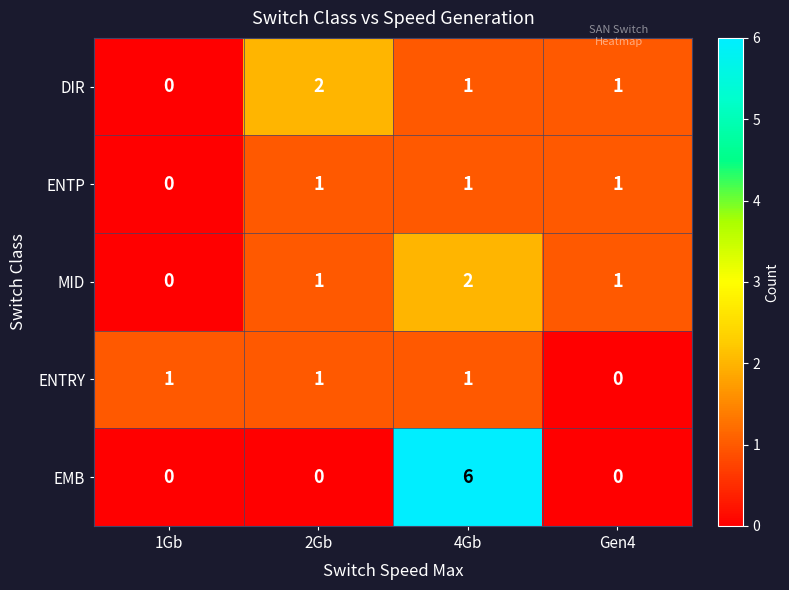

The value of ENTRY at 2Gb is 2. True or false?

False